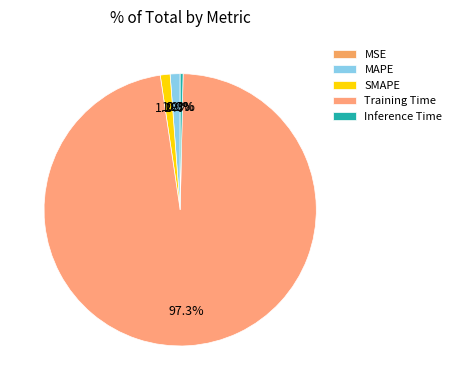

Which slice is the smallest?

MSE